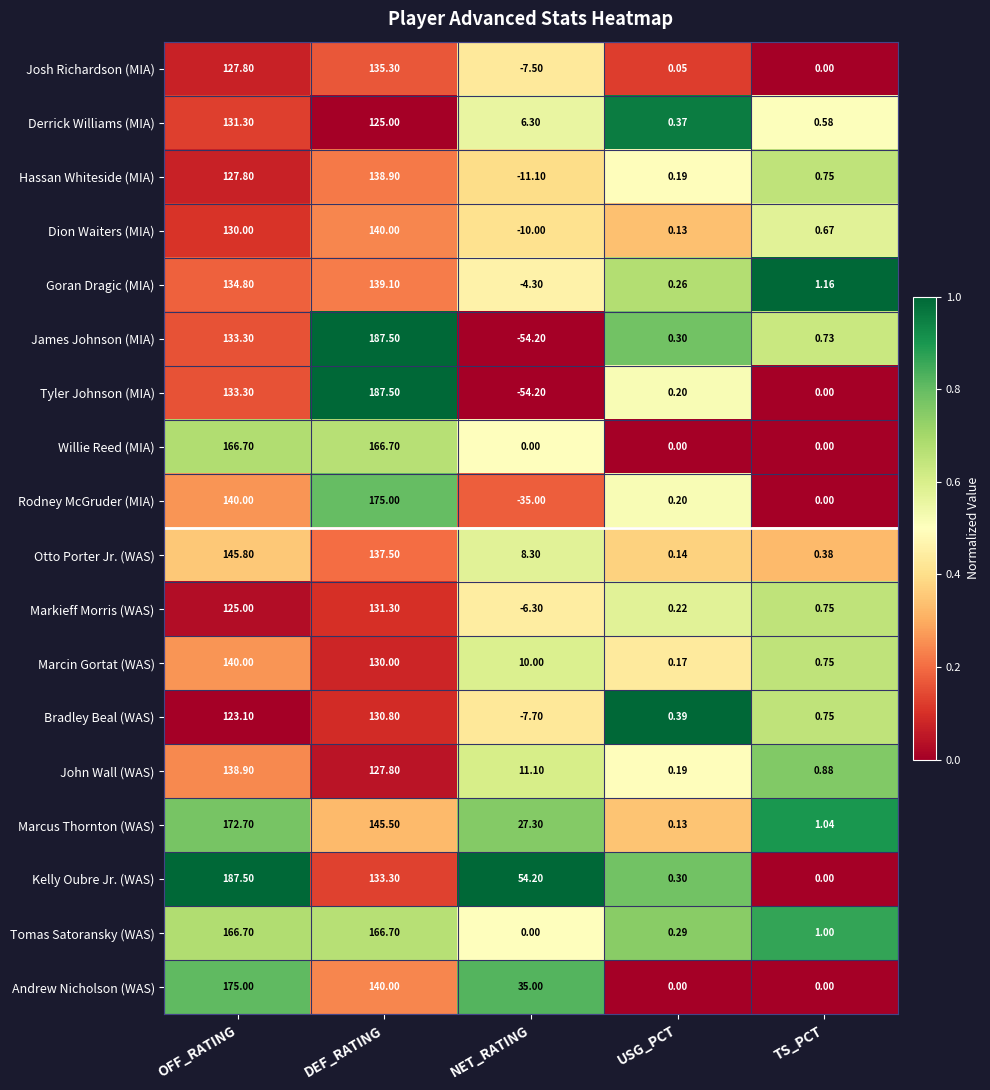

Which label corresponds to the smallest value in the chart?

NET_RATING